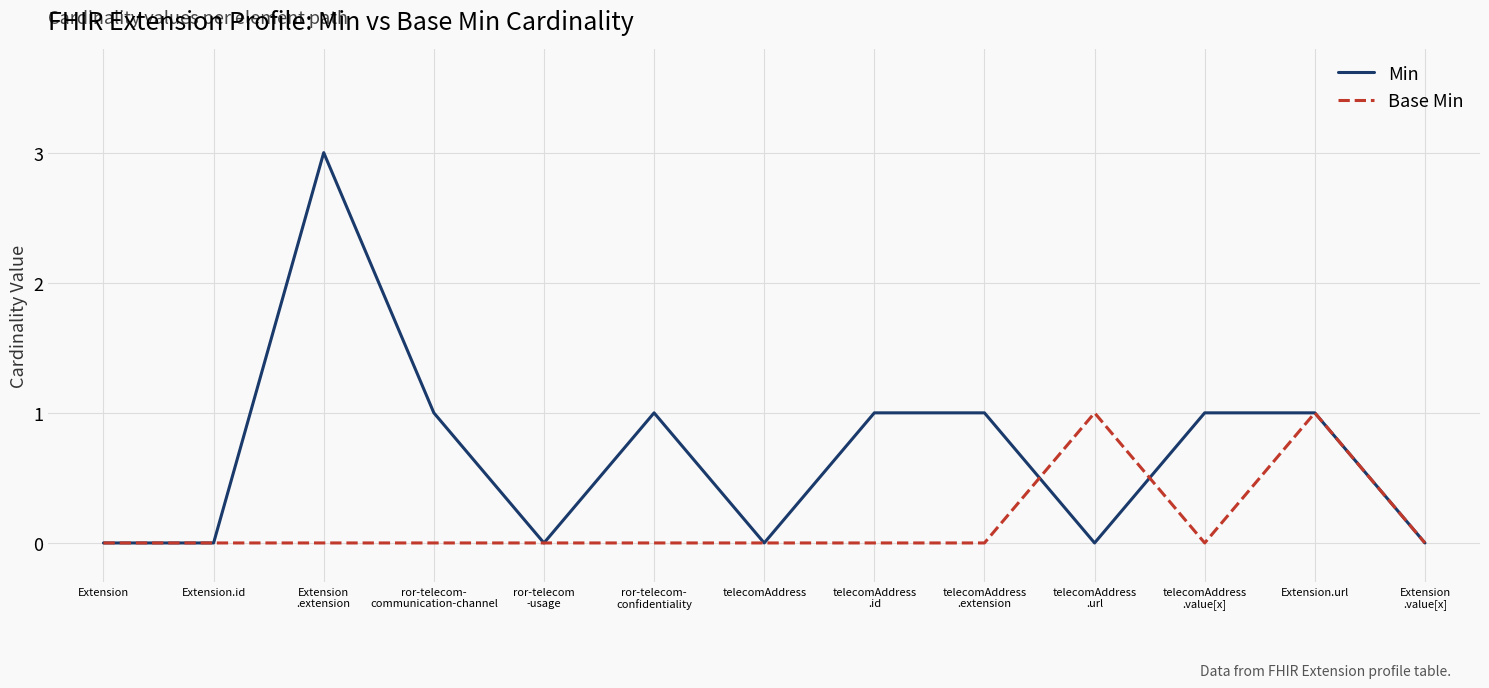

Is it true that Base Min equals 1 at Extension.url?

True